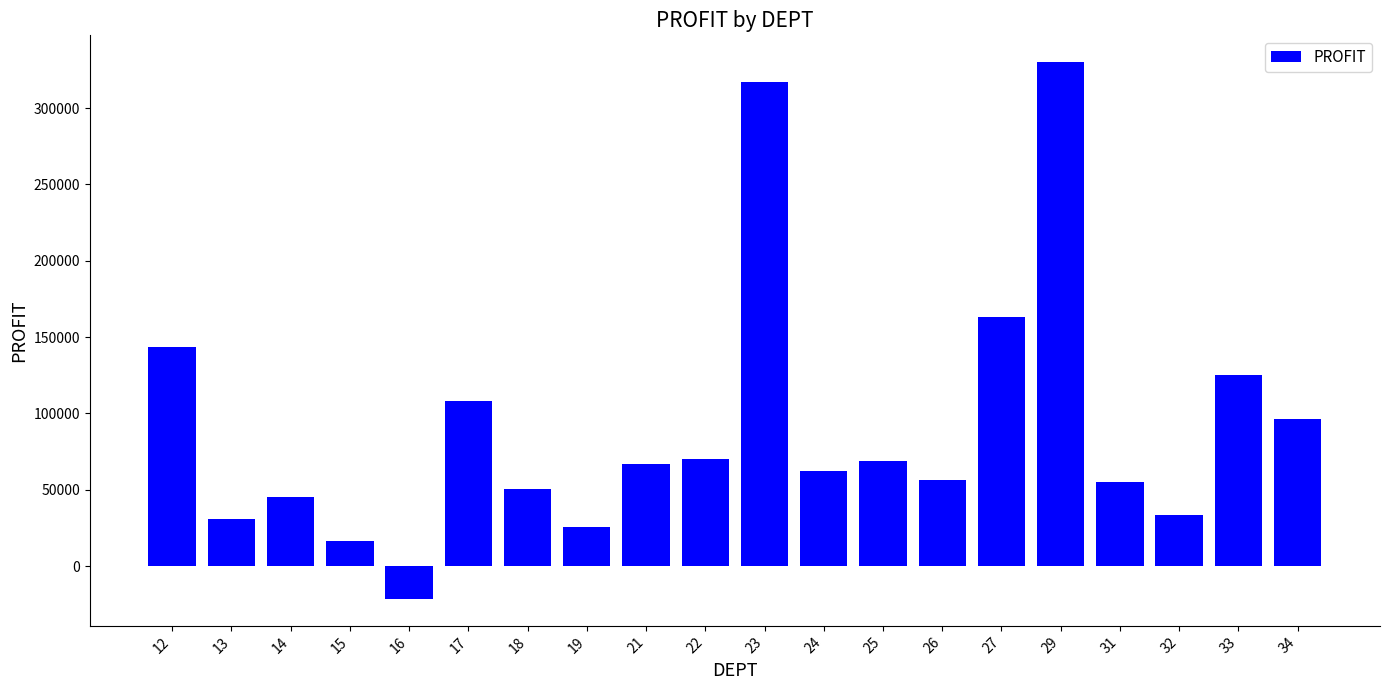

What is the difference between the values at 13 and 17?

77483.5